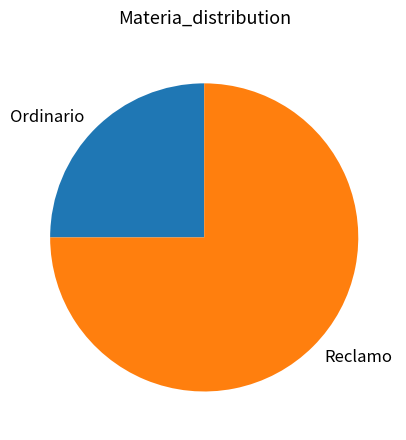

Combined, do Ordinario and Reclamo account for over 50%?

Yes